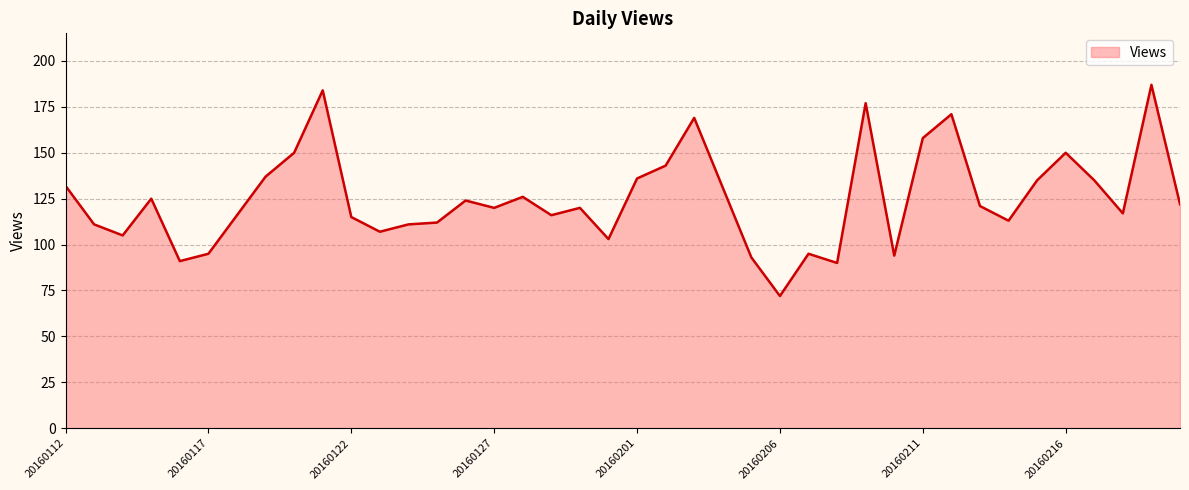

What is the difference between the maximum and minimum values?

115